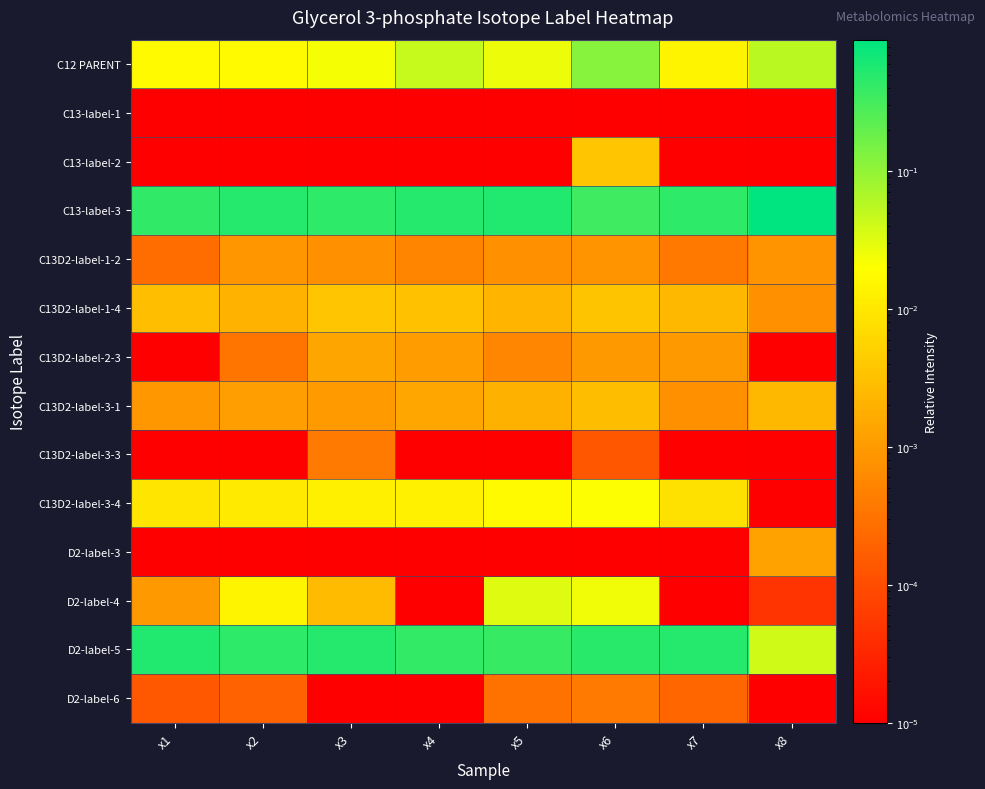

What is the maximum value shown in the chart?

0.9